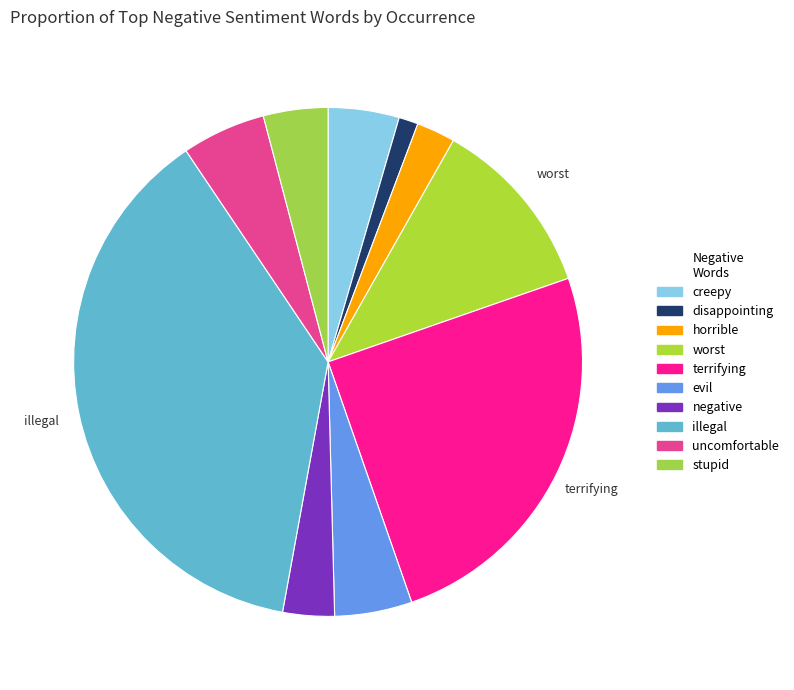

To the nearest percent, what percentage of the pie is horrible?

2%